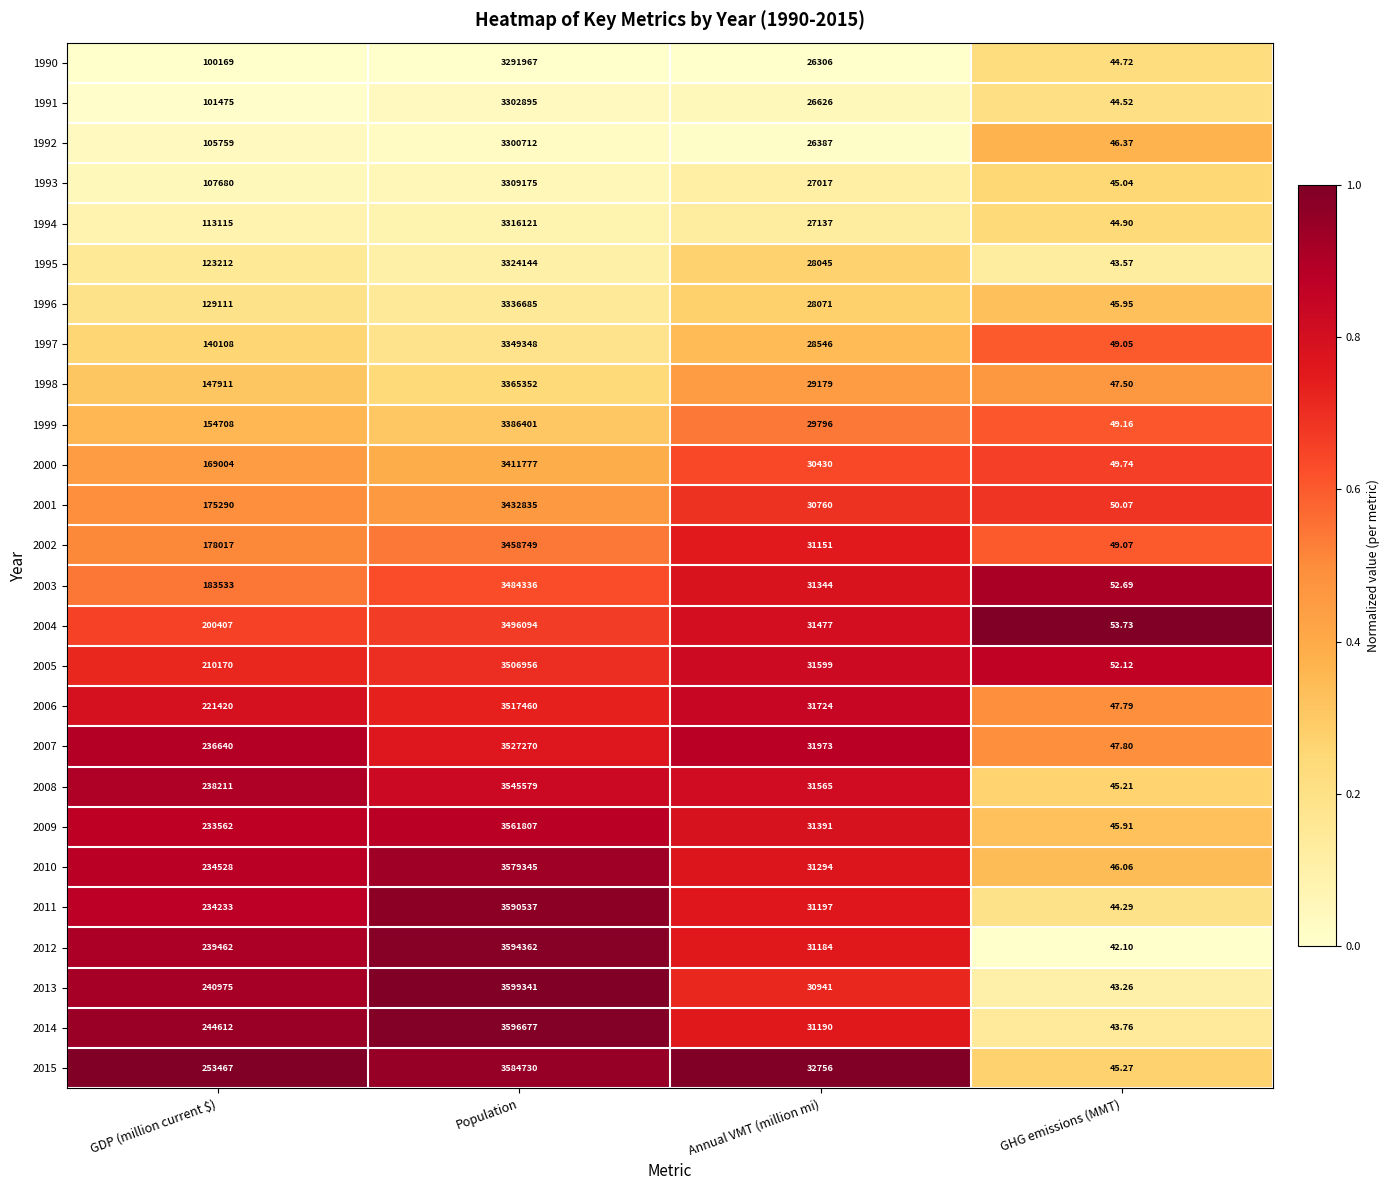

At which category is the sum across all series the highest?

Population